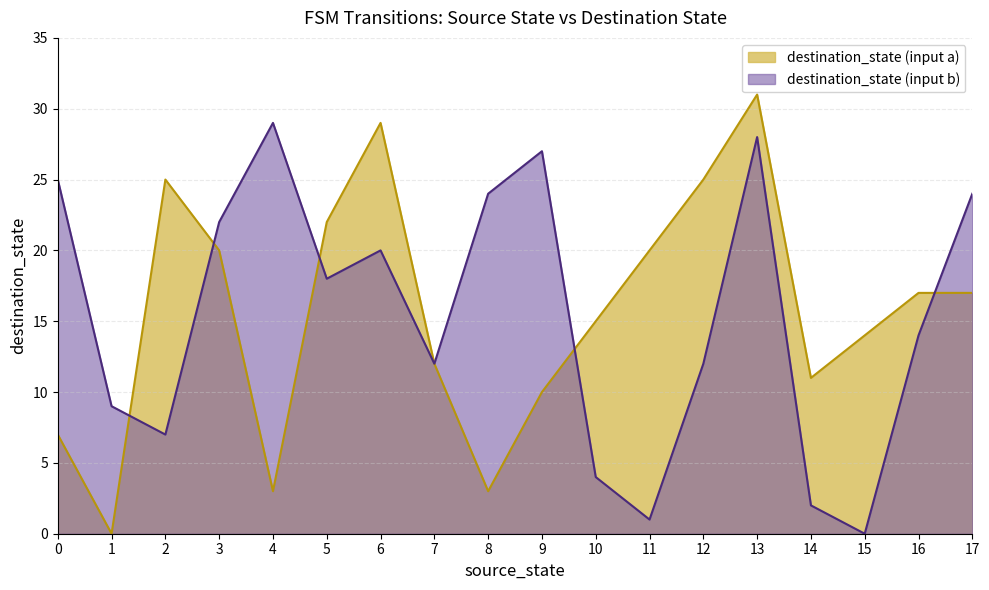

What is the total value across all series at 6?

49